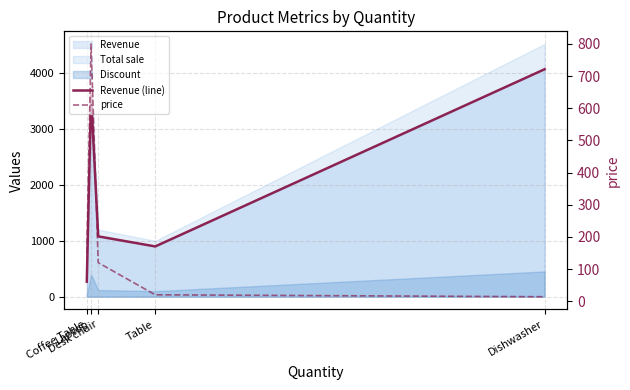

How many lines are shown in the chart?

2